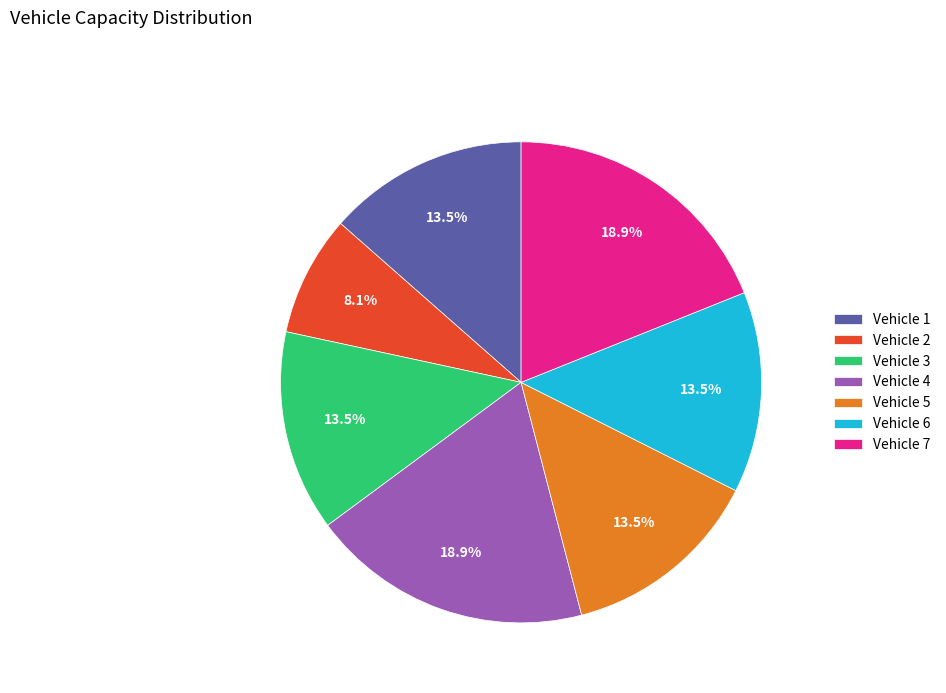

What portion of the pie excludes Vehicle 2?

91.9%